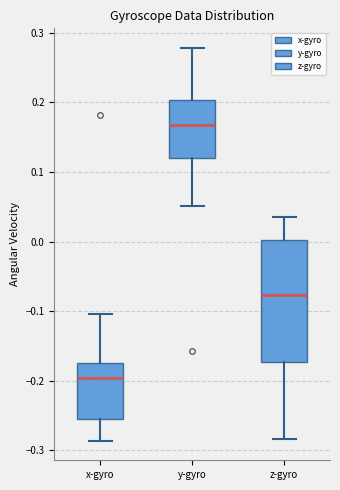

Reading left to right, transcribe this box plot: for each box, give where its median line is, the range the box spans, and where its two whiskers end, as read against the y-axis. The values are not printed on the chart, so give them approximately, as read against the axis.

x-gyro: median -0.20, box -0.26 to -0.18, whiskers -0.29 to -0.10
y-gyro: median 0.17, box 0.12 to 0.20, whiskers 0.05 to 0.28
z-gyro: median -0.08, box -0.17 to 0.00, whiskers -0.28 to 0.04